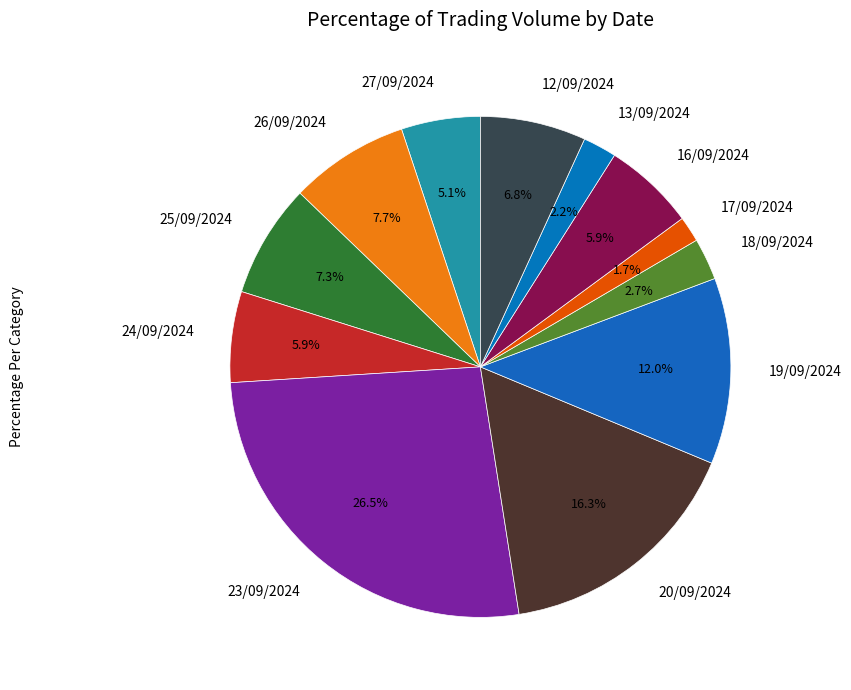

Is there a majority slice in this chart?

No